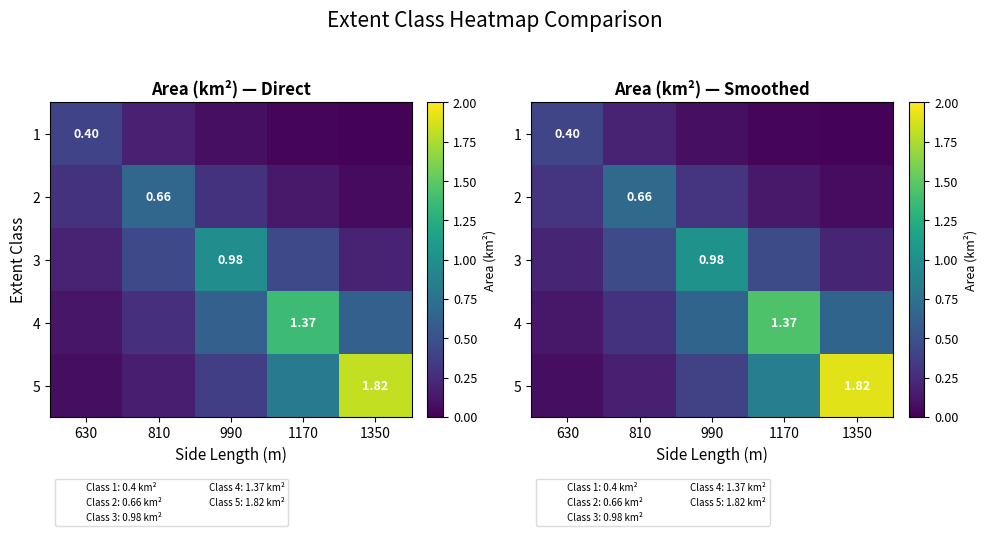

True or false: 2 has a value of 0.0 at 1350.

False